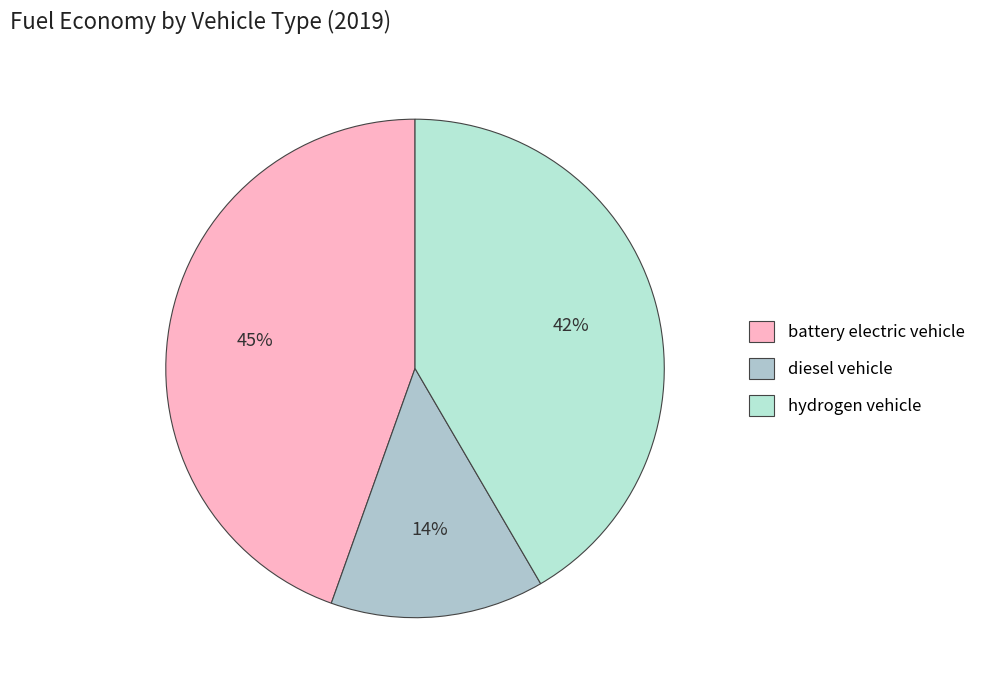

What portion of the pie excludes battery electric vehicle?

55.5%